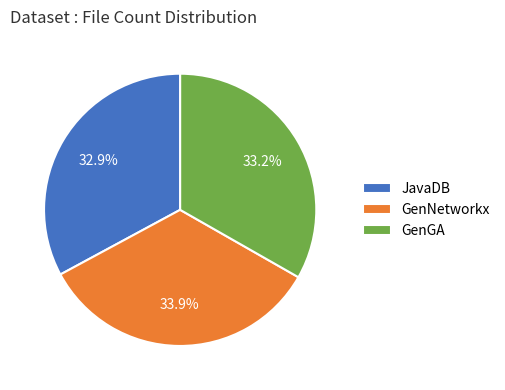

Is there a majority slice in this chart?

No